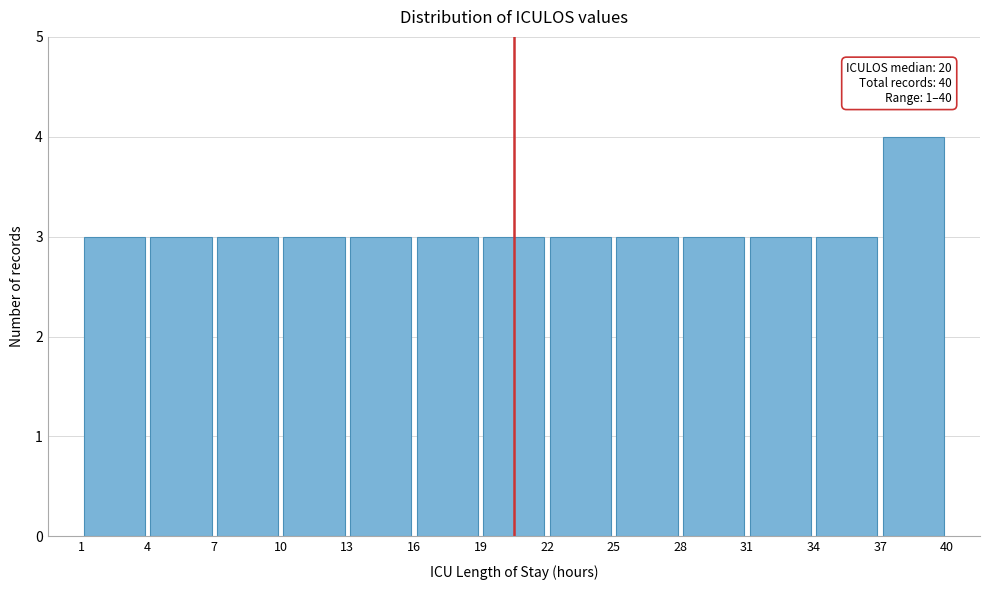

Over which range of the x-axis is the bar tallest?

37 to 40